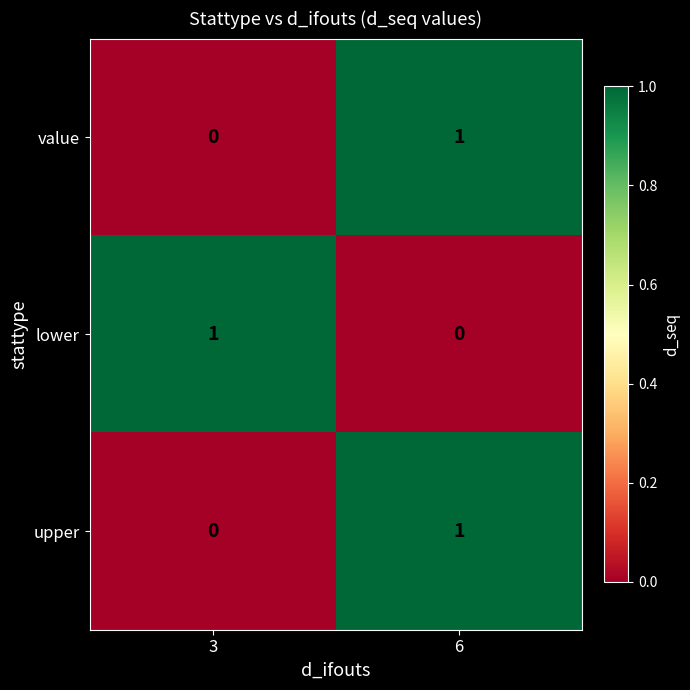

What is the total value across all series at 6?

2